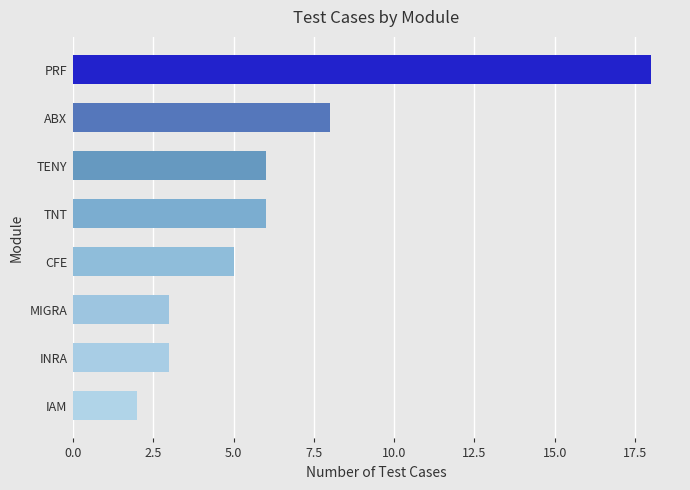

Reading bottom to top, what are all the values shown in this chart?

IAM=2	INRA=3	MIGRA=3	CFE=5	TNT=6	TENY=6	ABX=8	PRF=18